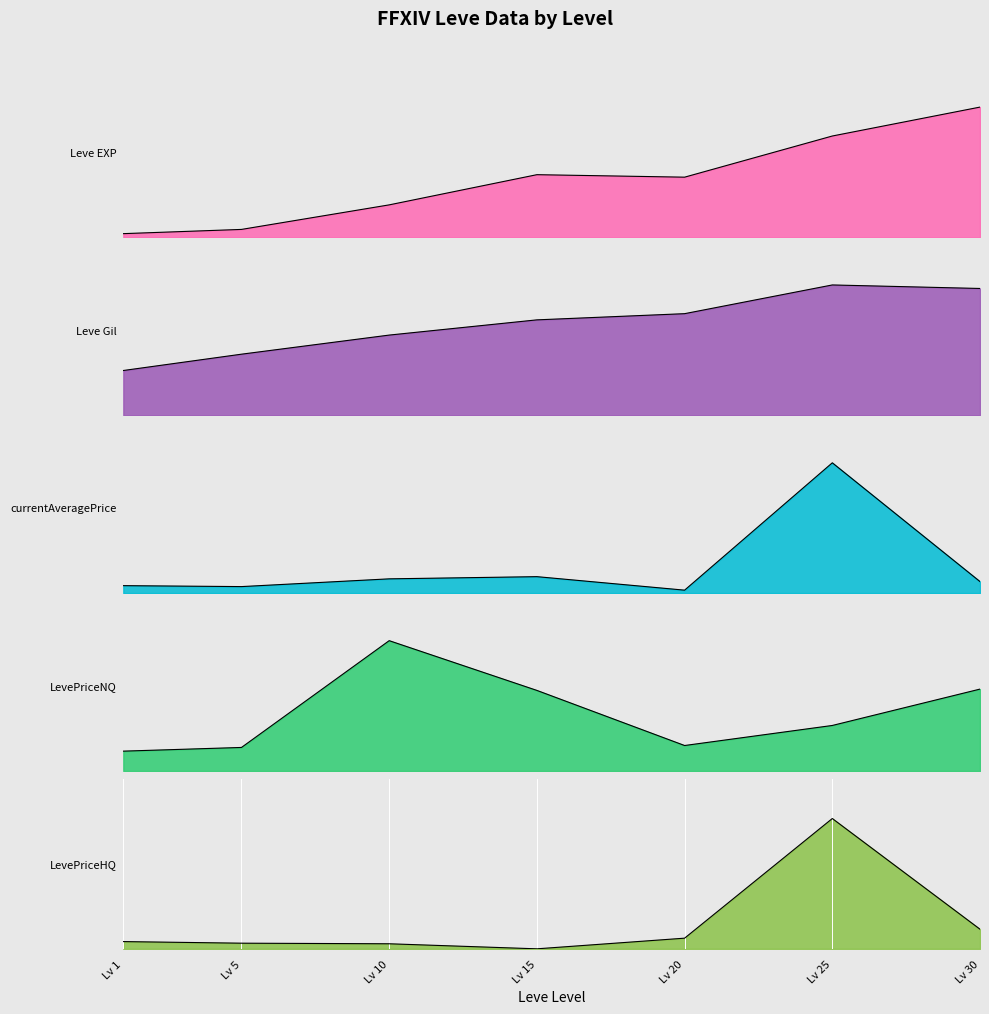

What are all the series names shown in the legend?

Leve EXP, Leve Gil, currentAveragePrice, LevePriceNQ, LevePriceHQ